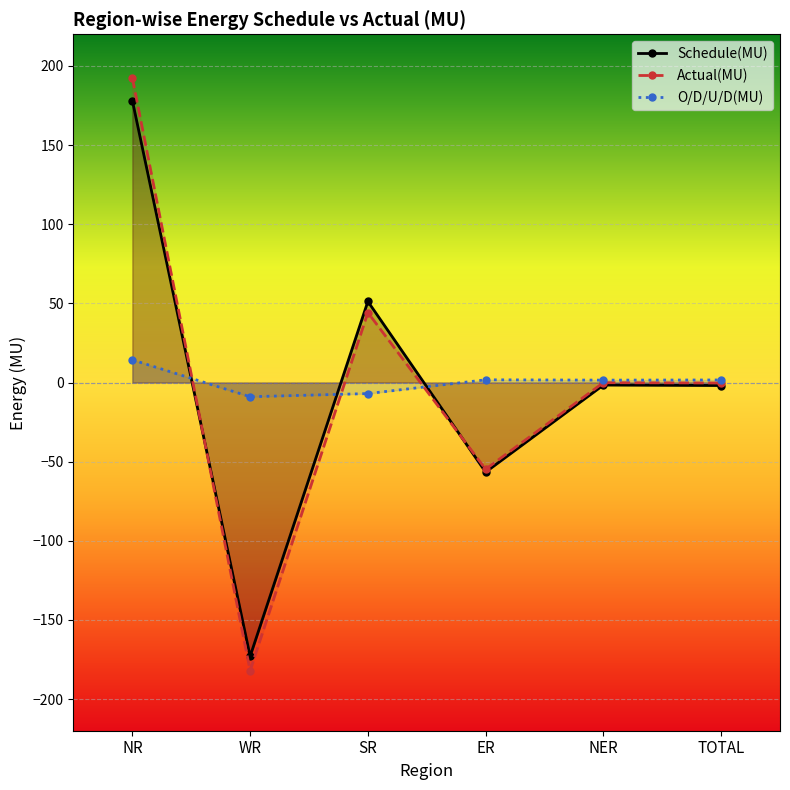

Is it true that O/D/U/D(MU) equals -4.2 at WR?

False